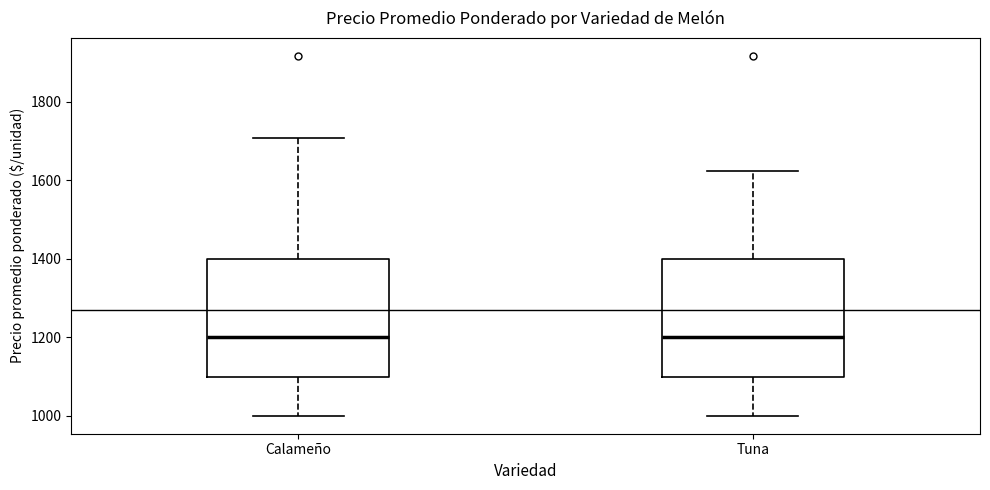

Where does the upper whisker of the box for Tuna end on the y-axis? The values are not printed on the chart, so give them approximately, as read against the axis.

1620